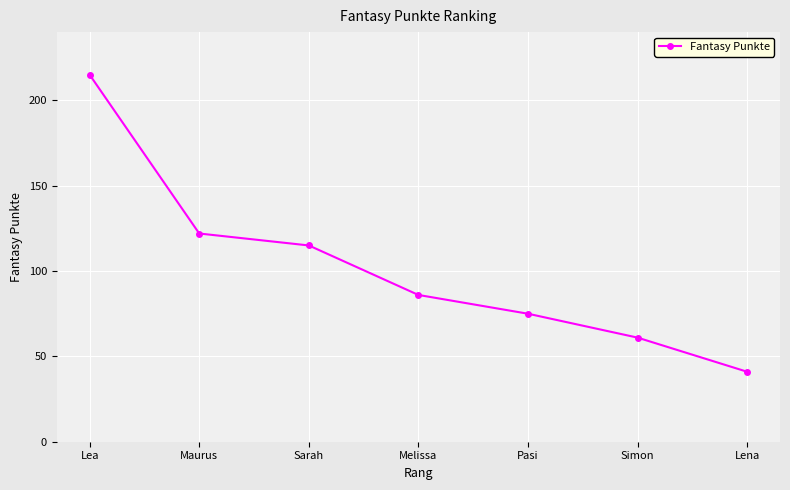

Reading right to left, extract all data points from this chart.

41	61	75	86	115	122	215